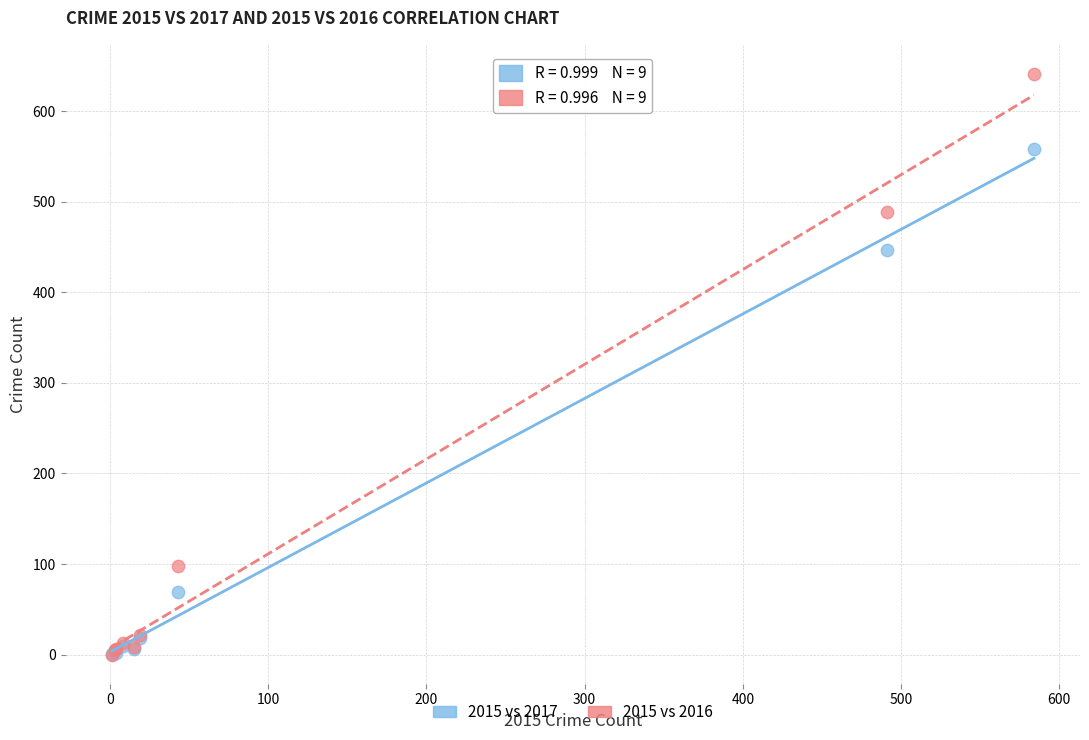

Across all series, what Y value is closest to 320?

447